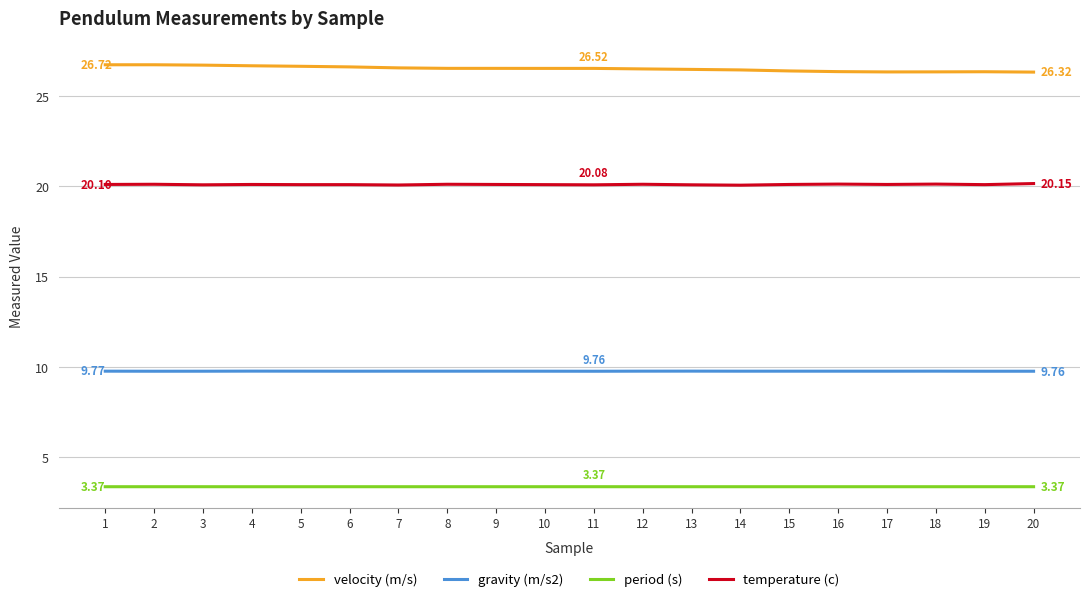

What is the spread (max minus min) of values at 11?

23.1